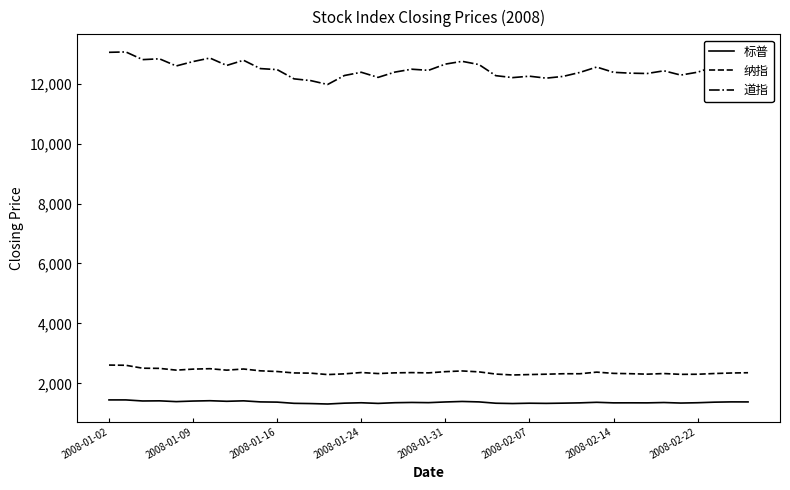

What is the difference between the maximum and minimum values in the 纳指 series?

330.9